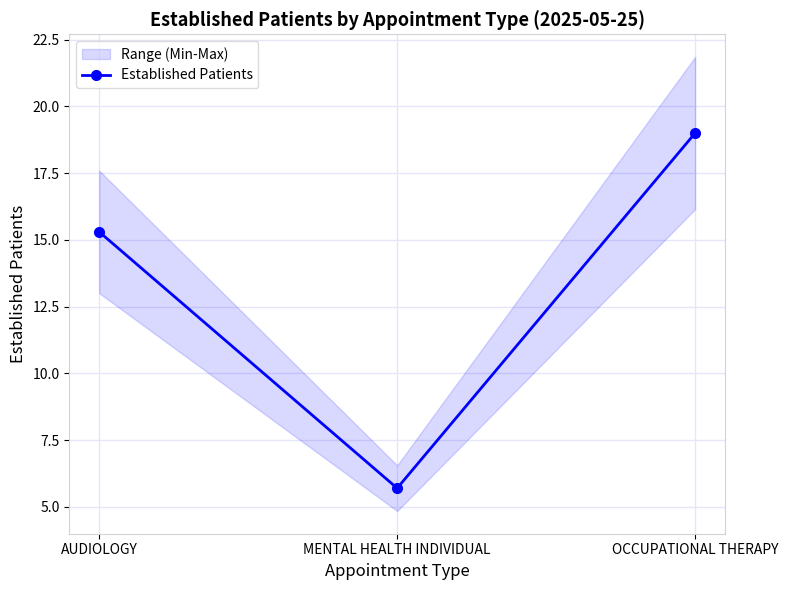

Rank the categories by value from highest to lowest.

OCCUPATIONAL THERAPY, AUDIOLOGY, MENTAL HEALTH INDIVIDUAL